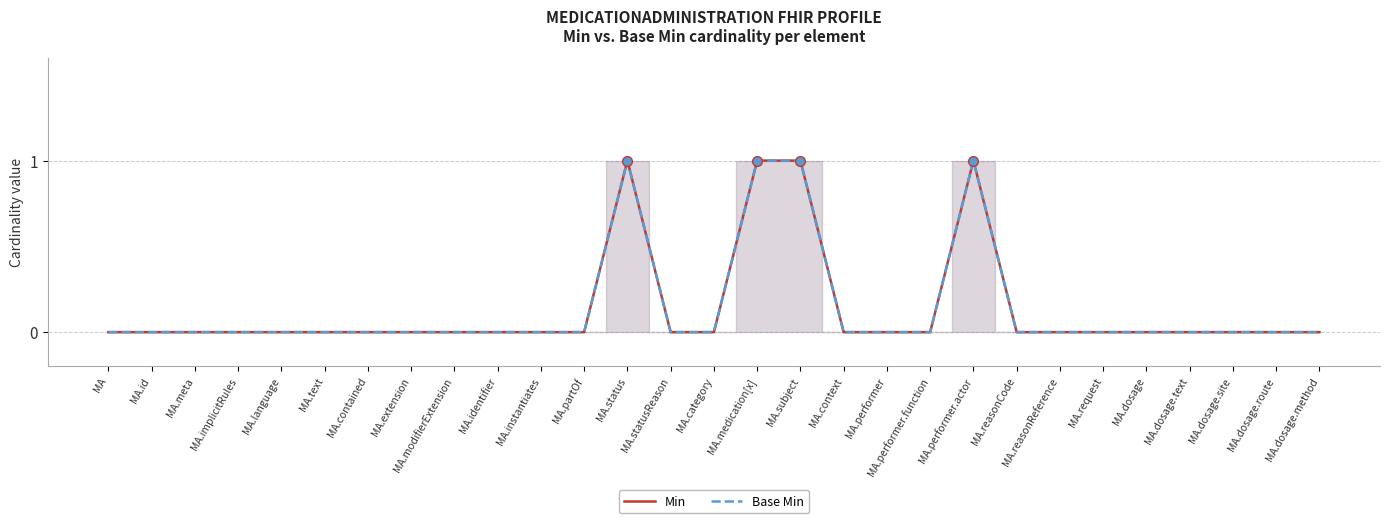

At which category does the chart reach its minimum across all series?

MA